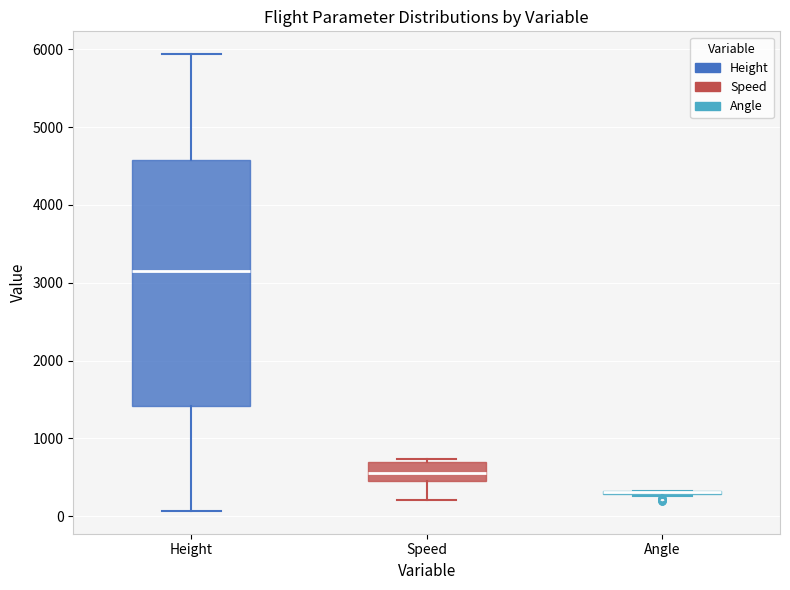

Reading left to right, read every box against the y-axis: the position of its median line, the range the box covers, and the ends of its whiskers. The values are not printed on the chart, so give them approximately, as read against the axis.

Height: median 3200, box 1400 to 4600, whiskers 100 to 5900
Speed: median 600, box 500 to 700, whiskers 200 to 700 (just above the box's upper edge)
Angle: box collapsed to a line at 300, whiskers 300 to 300